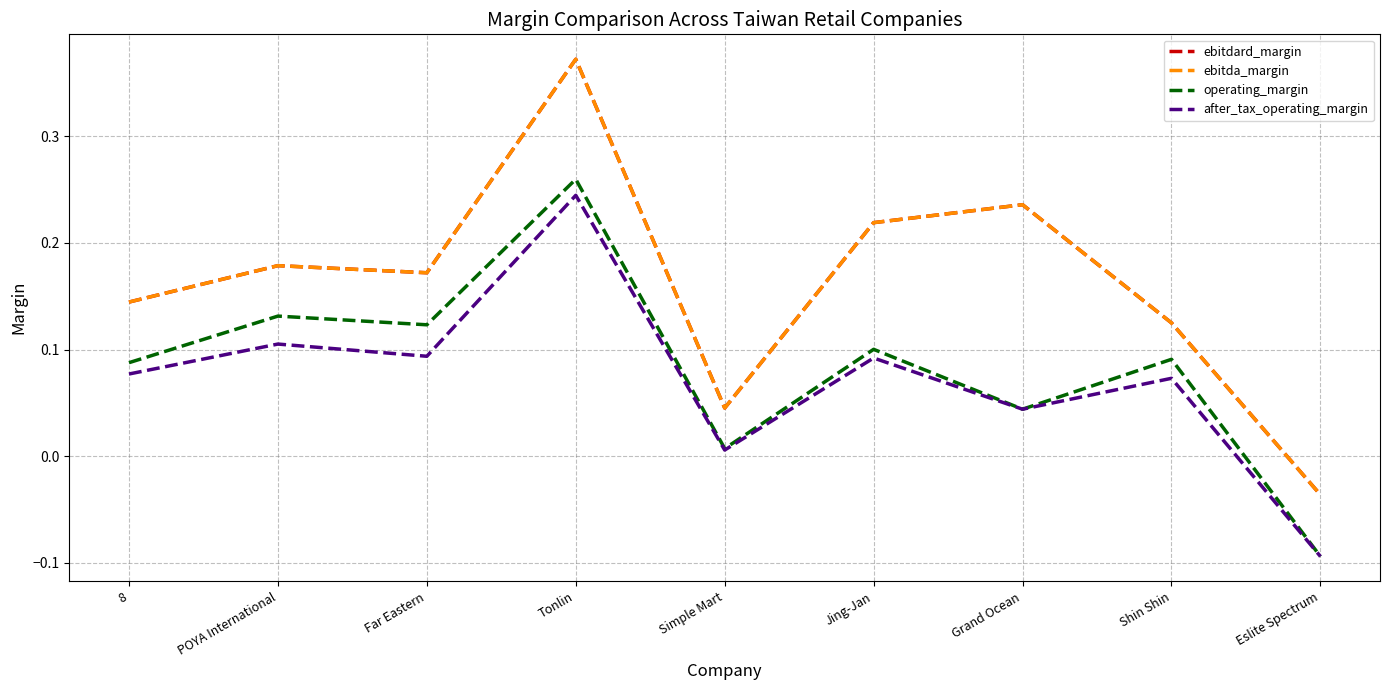

What is the smallest value displayed?

-0.1